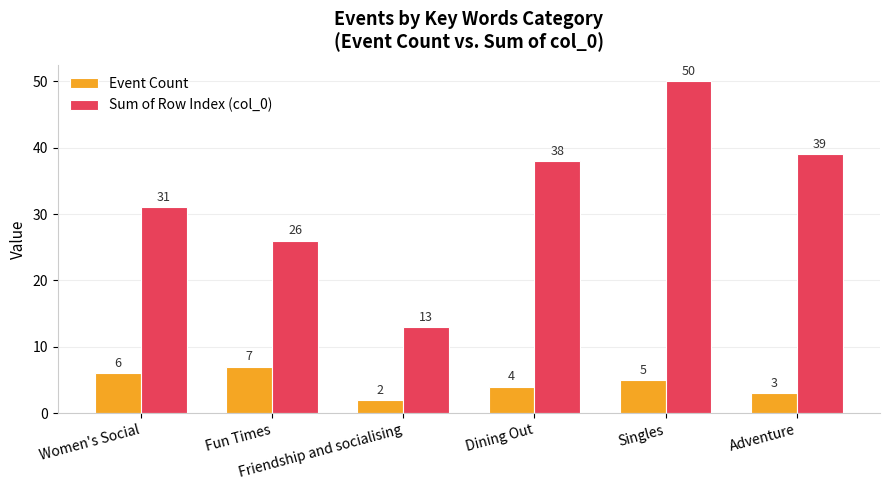

Which series has the largest total across all categories?

Sum of Row Index (col_0)